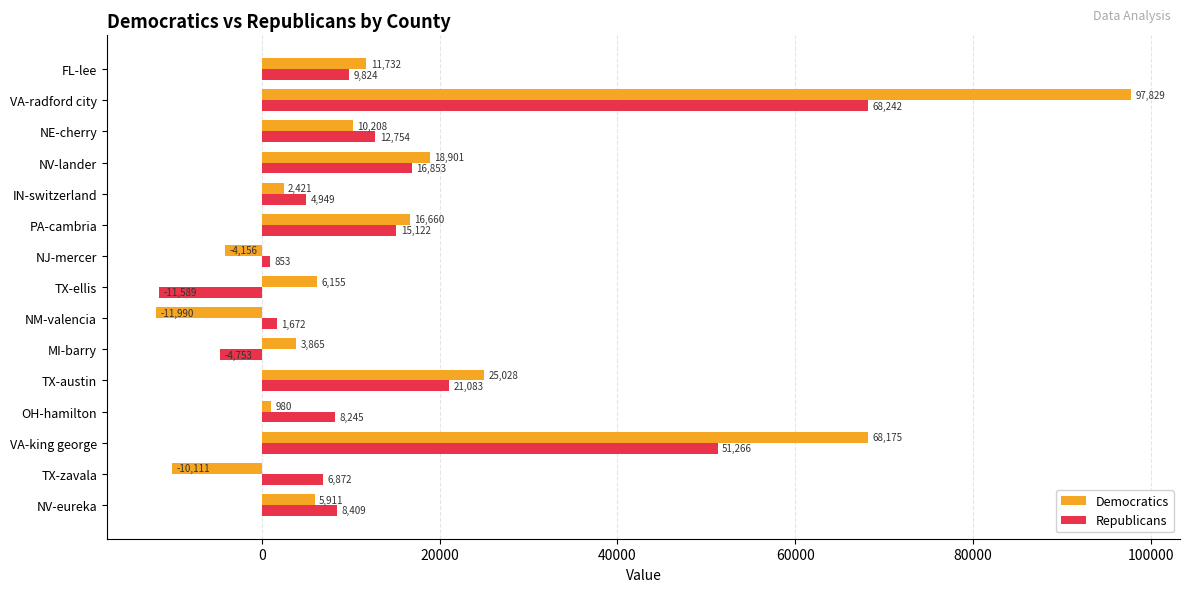

Which category has the lowest value across all series?

NM-valencia